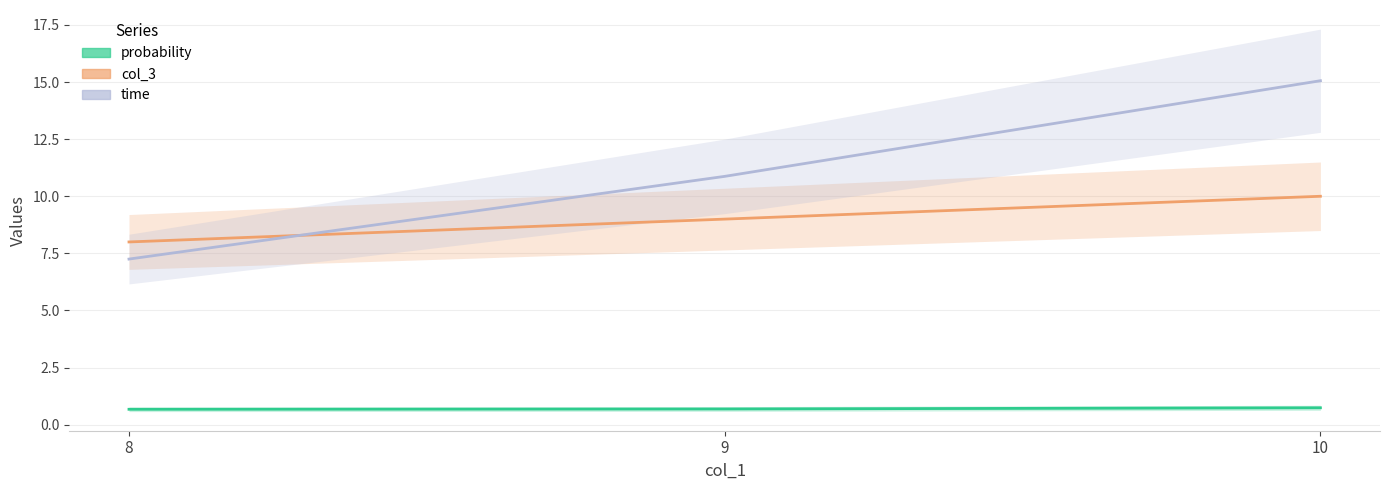

How many values in the time series exceed 10?

2